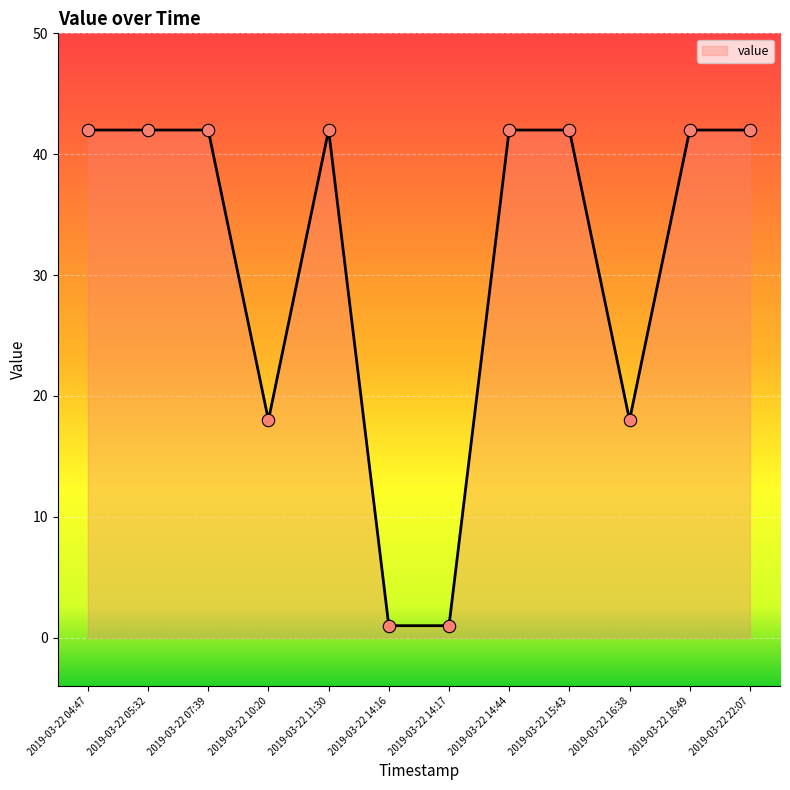

Between 2019-03-22 18:49 and 2019-03-22 14:17, which is larger?

2019-03-22 18:49